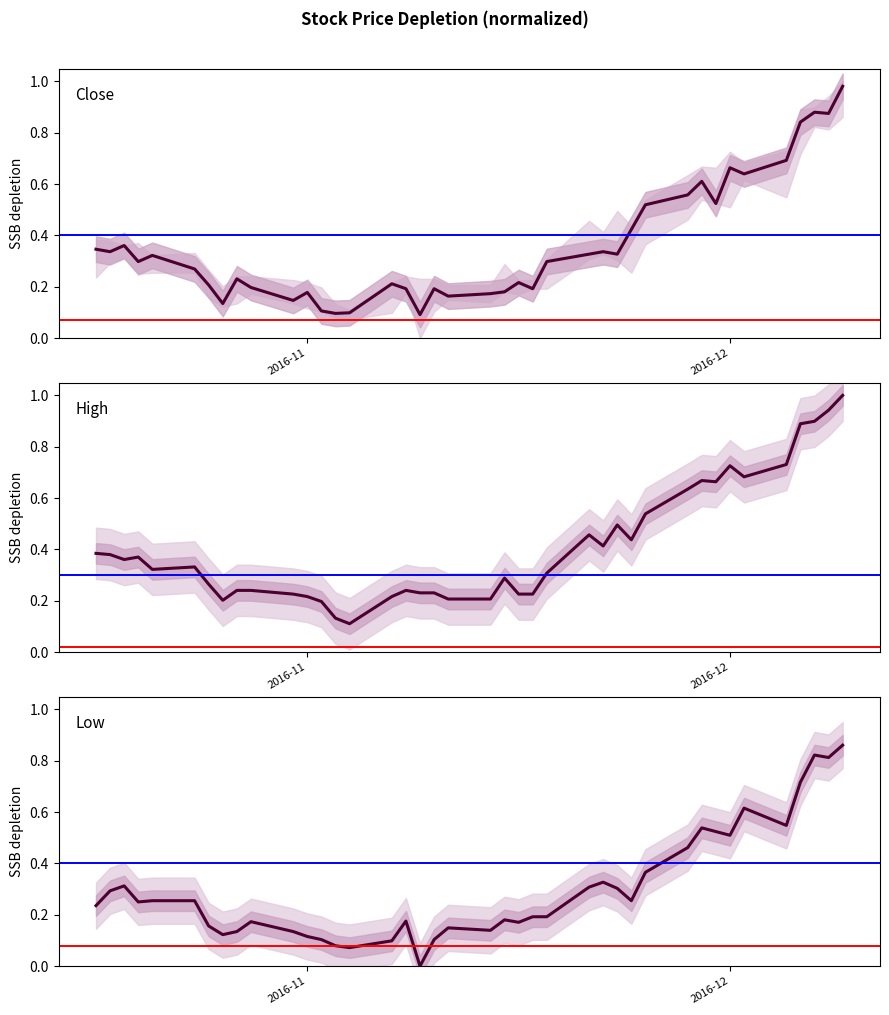

Reading left to right, list all the values displayed in this chart.

Close: 0.3	0.3	0.4	0.3	0.3	0.3	0.2	0.1	0.2	0.2	0.1	0.2	0.1	0.1	0.1	0.2	0.2	0.1	0.2	0.2	0.2	0.2	0.2	0.2	0.3	0.3	0.3	0.3	0.4	0.5	0.6	0.6	0.5	0.7	0.6	0.7	0.8	0.9	0.9	1.0
High: 0.4	0.4	0.4	0.4	0.3	0.3	0.3	0.2	0.2	0.2	0.2	0.2	0.2	0.1	0.1	0.2	0.2	0.2	0.2	0.2	0.2	0.3	0.2	0.2	0.3	0.5	0.4	0.5	0.4	0.5	0.6	0.7	0.7	0.7	0.7	0.7	0.9	0.9	0.9	1.0
Low: 0.2	0.3	0.3	0.2	0.3	0.3	0.2	0.1	0.1	0.2	0.1	0.1	0.1	0.1	0.1	0.1	0.2	0.0	0.1	0.1	0.1	0.2	0.2	0.2	0.2	0.3	0.3	0.3	0.3	0.4	0.5	0.5	0.5	0.5	0.6	0.5	0.7	0.8	0.8	0.9